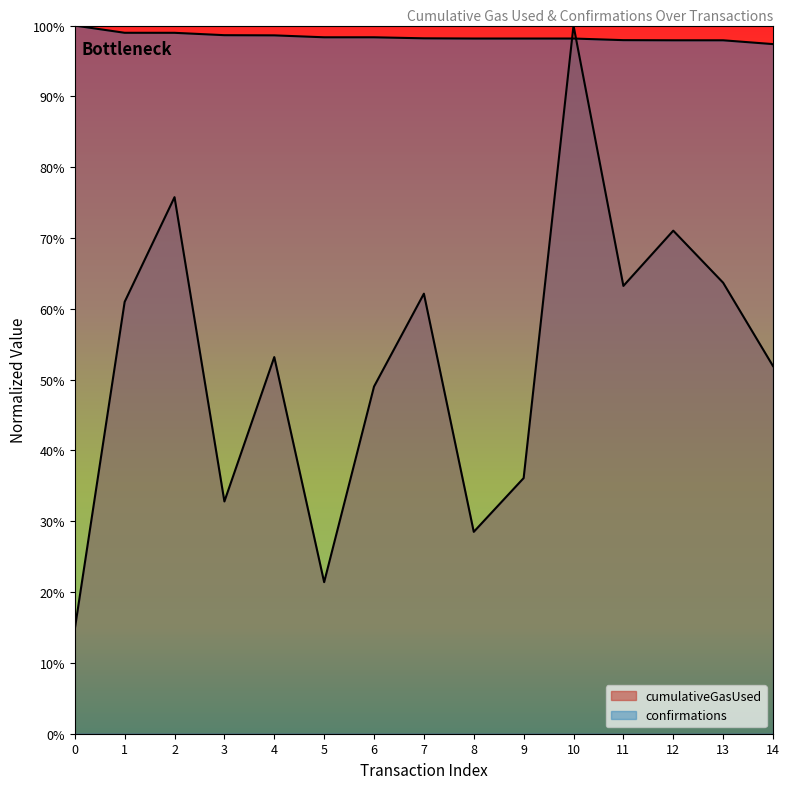

Reading right to left, list all the values displayed in this chart.

cumulativeGasUsed: 0.5	0.6	0.7	0.6	1.0	0.4	0.3	0.6	0.5	0.2	0.5	0.3	0.8	0.6	0.1
confirmations: 1.0	1.0	1.0	1.0	1.0	1.0	1.0	1.0	1.0	1.0	1.0	1.0	1.0	1.0	1.0